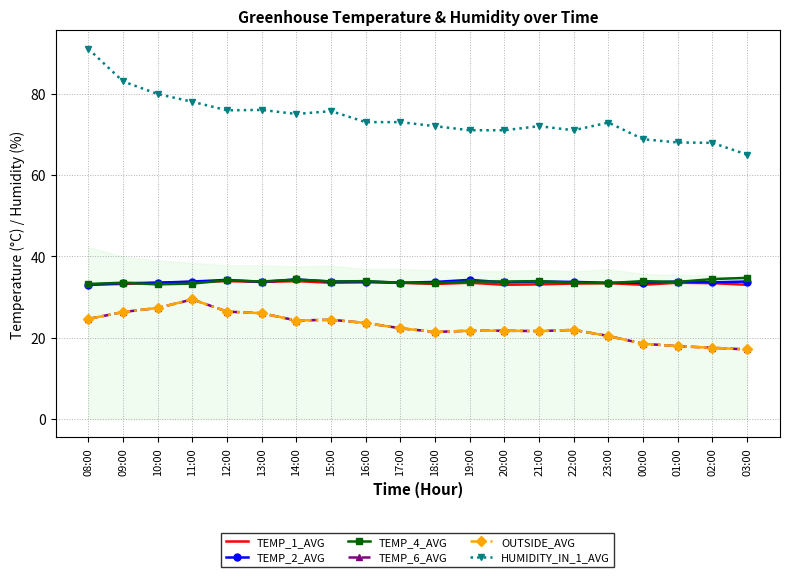

Which label corresponds to the largest value in the chart?

08:00